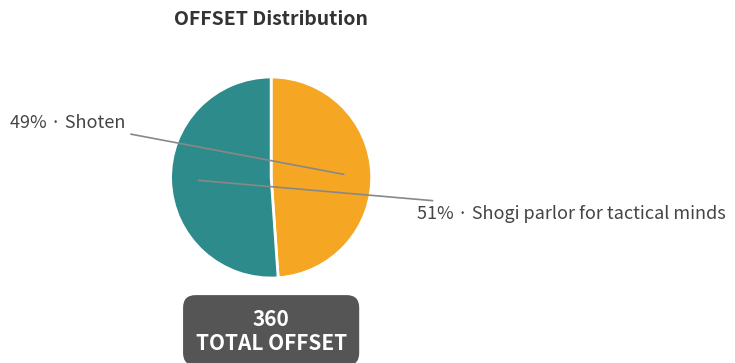

Does any single category account for the majority?

Yes